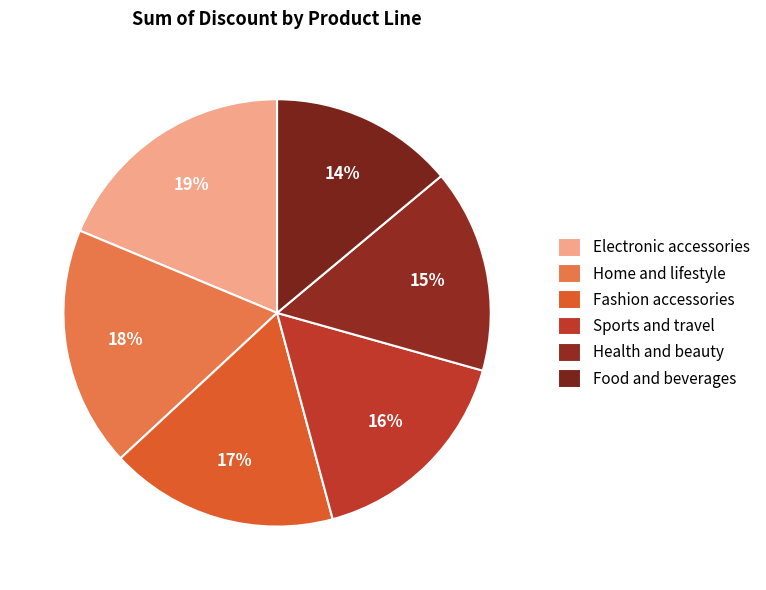

How many segments does this pie chart have?

6